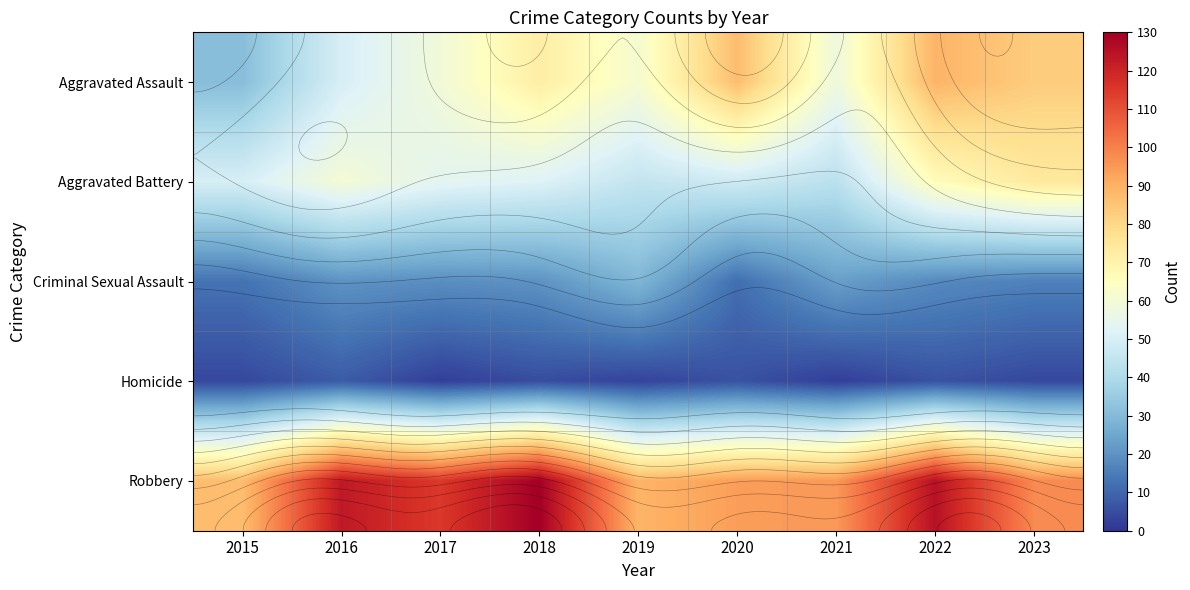

What is the minimum value for Aggravated Battery?

43